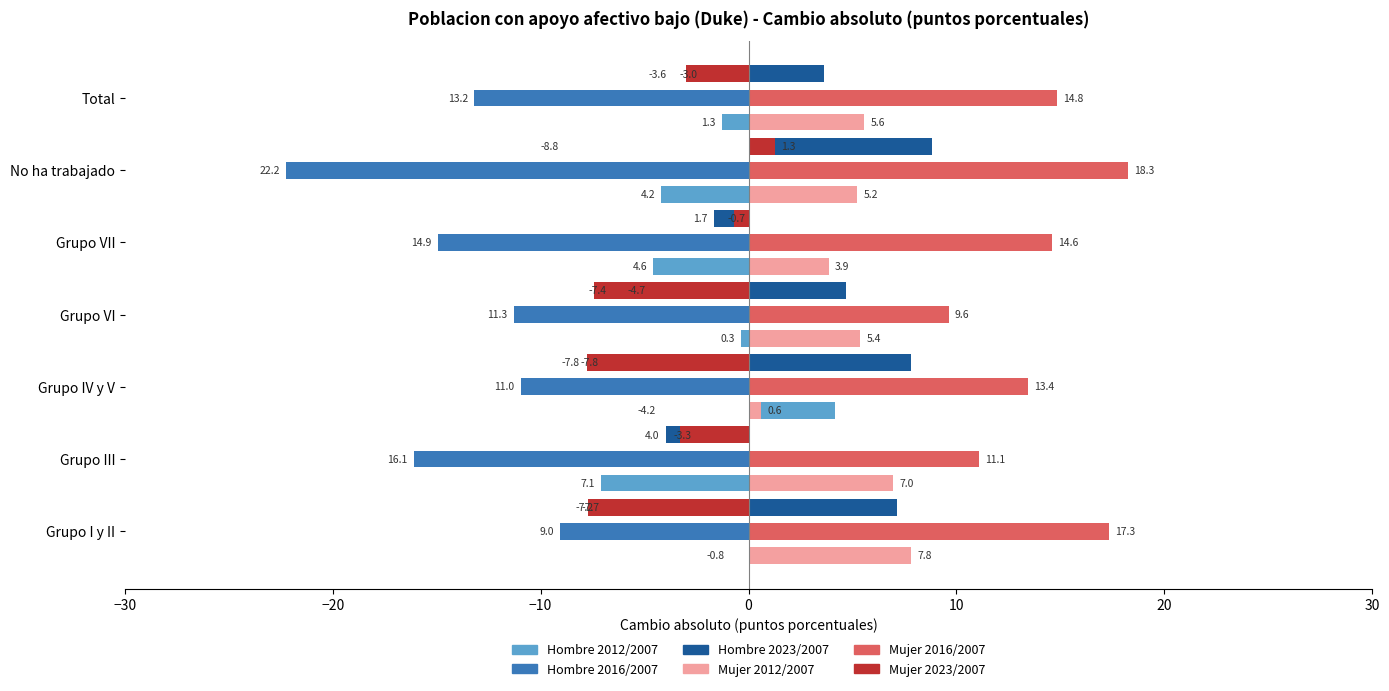

Is the value of Mujer 2023/2007 at Grupo I y II greater than the value of Mujer 2012/2007 at Grupo I y II?

No